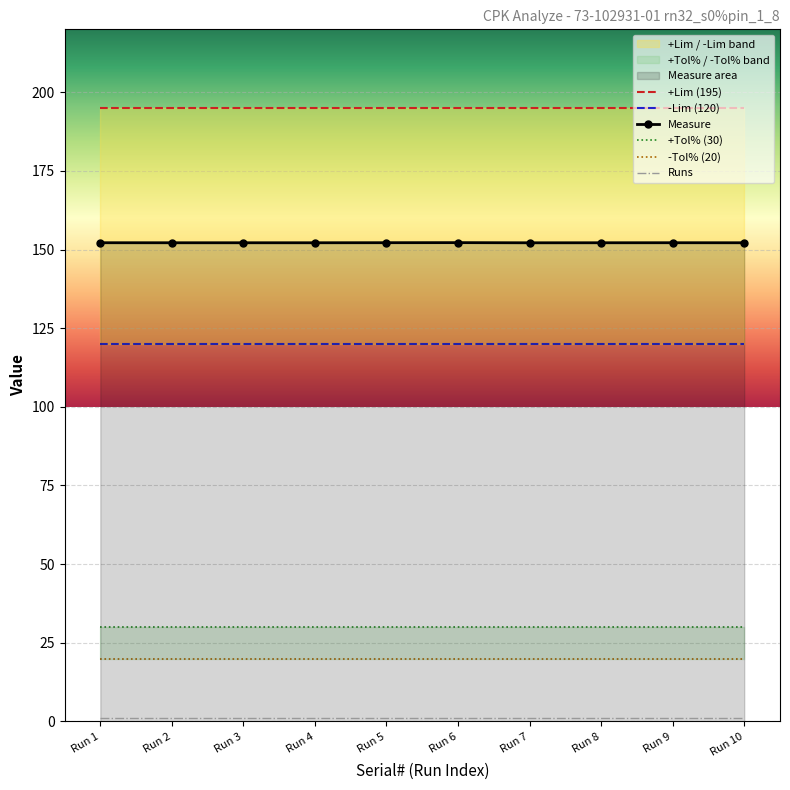

Is the value of -Tol% (20) at Run 7 greater than the value of +Lim (195) at Run 2?

No